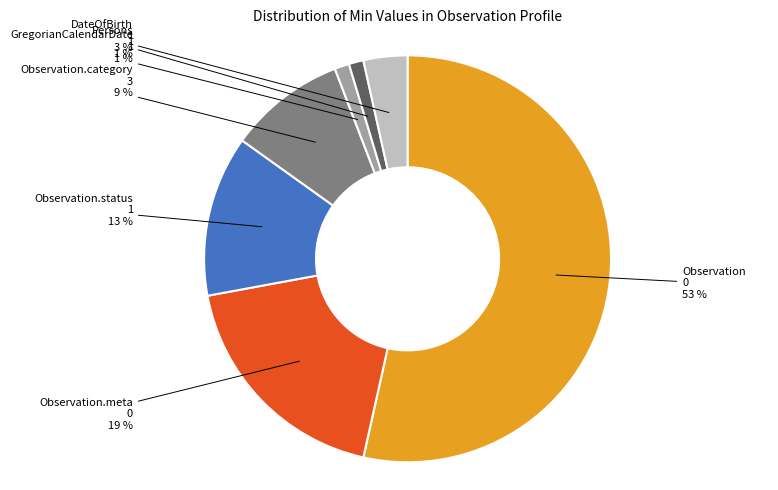

Is there any slice that represents more than half of the pie?

Yes